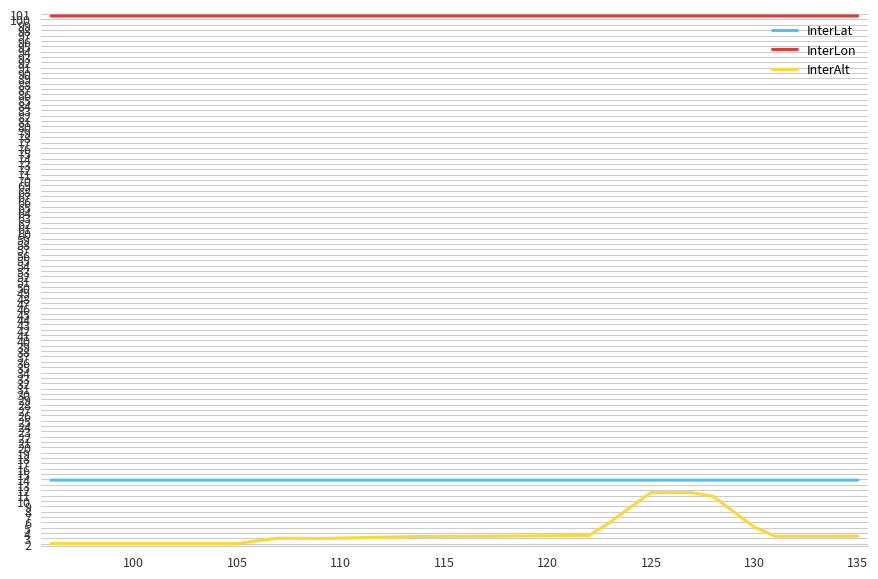

True or false: InterAlt and InterLat cross at least once.

False